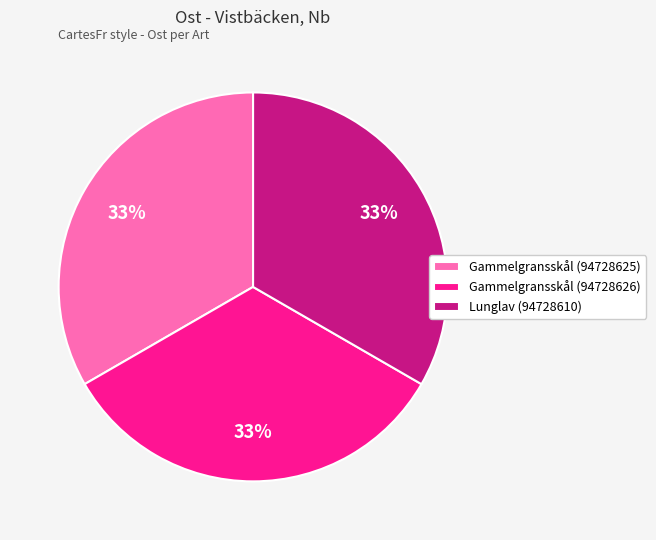

Do Gammelgransskål (94728625) and Lunglav (94728610) together represent more than half of the pie?

Yes